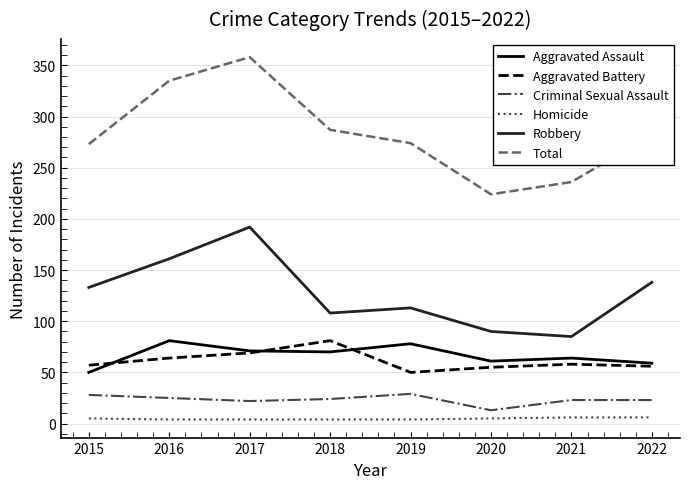

What is the average value of the Criminal Sexual Assault series?

23